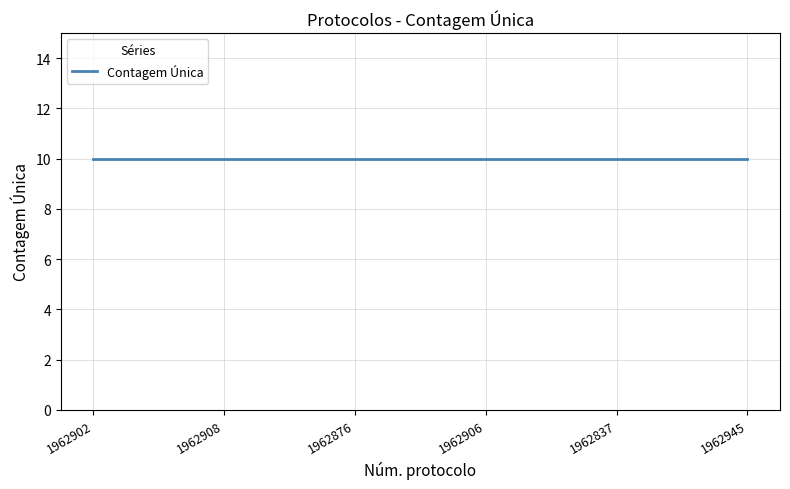

At which category does Protocolo reach its first local peak?

1962908